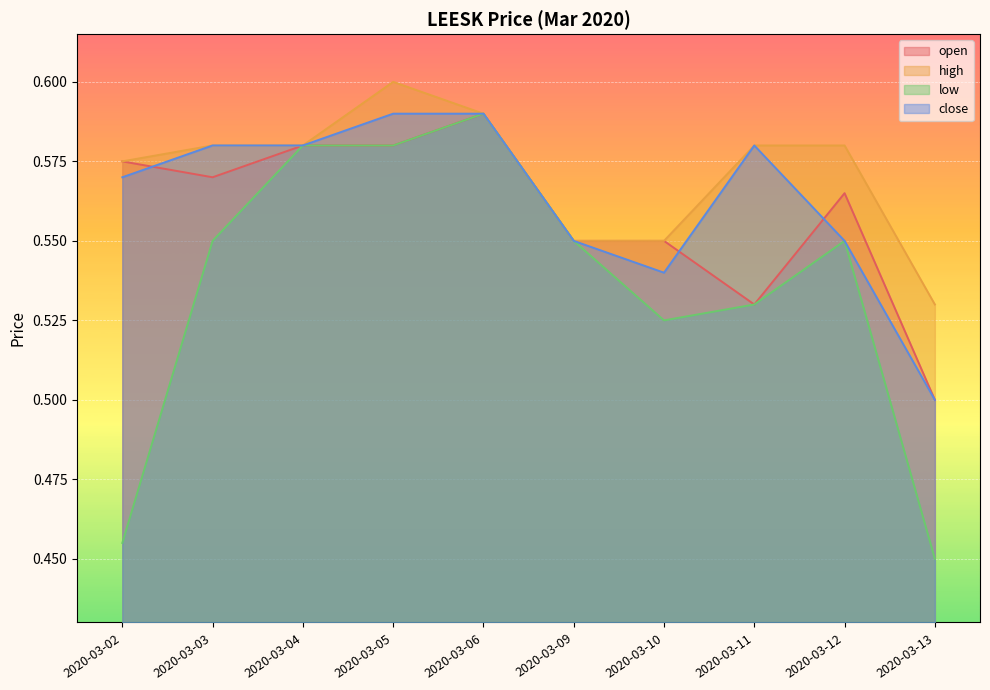

Where is high nearest to the value 0?

2020-03-13